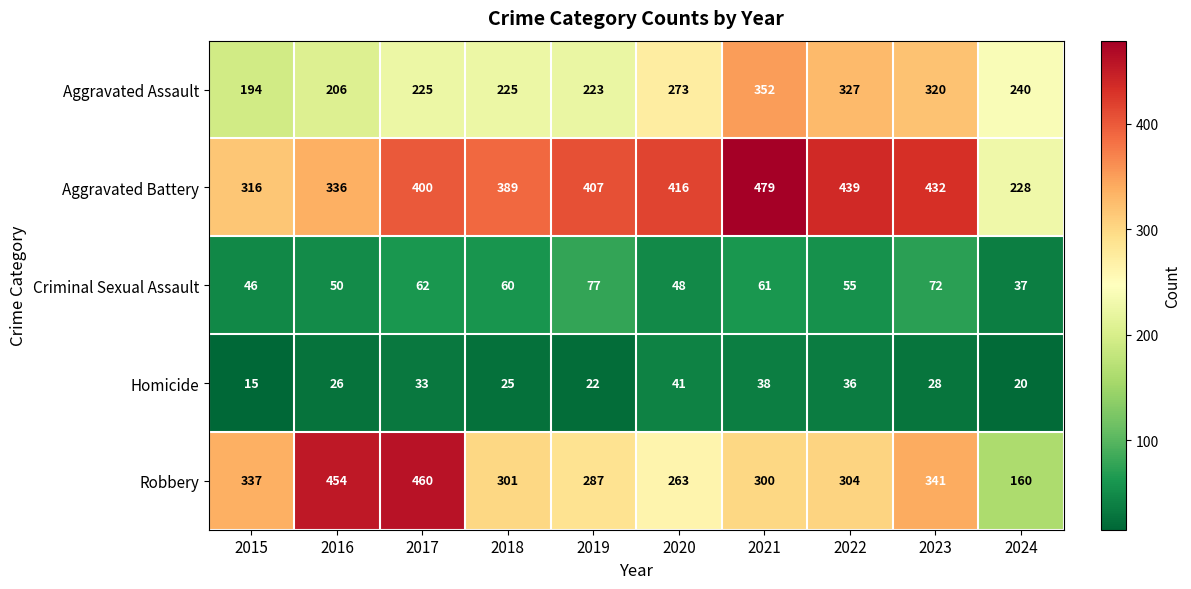

Which series changed the most between 2019 and 2023?

Aggravated Assault